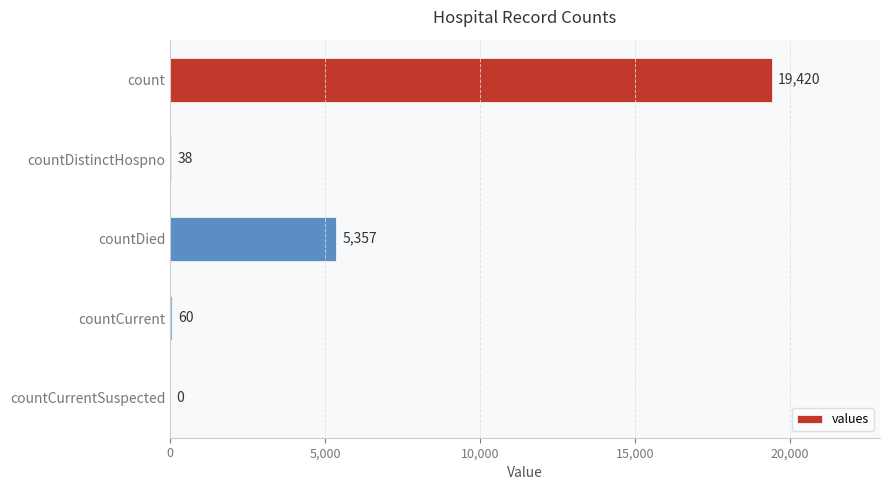

What is the sum of the values at countDistinctHospno and countCurrentSuspected?

38